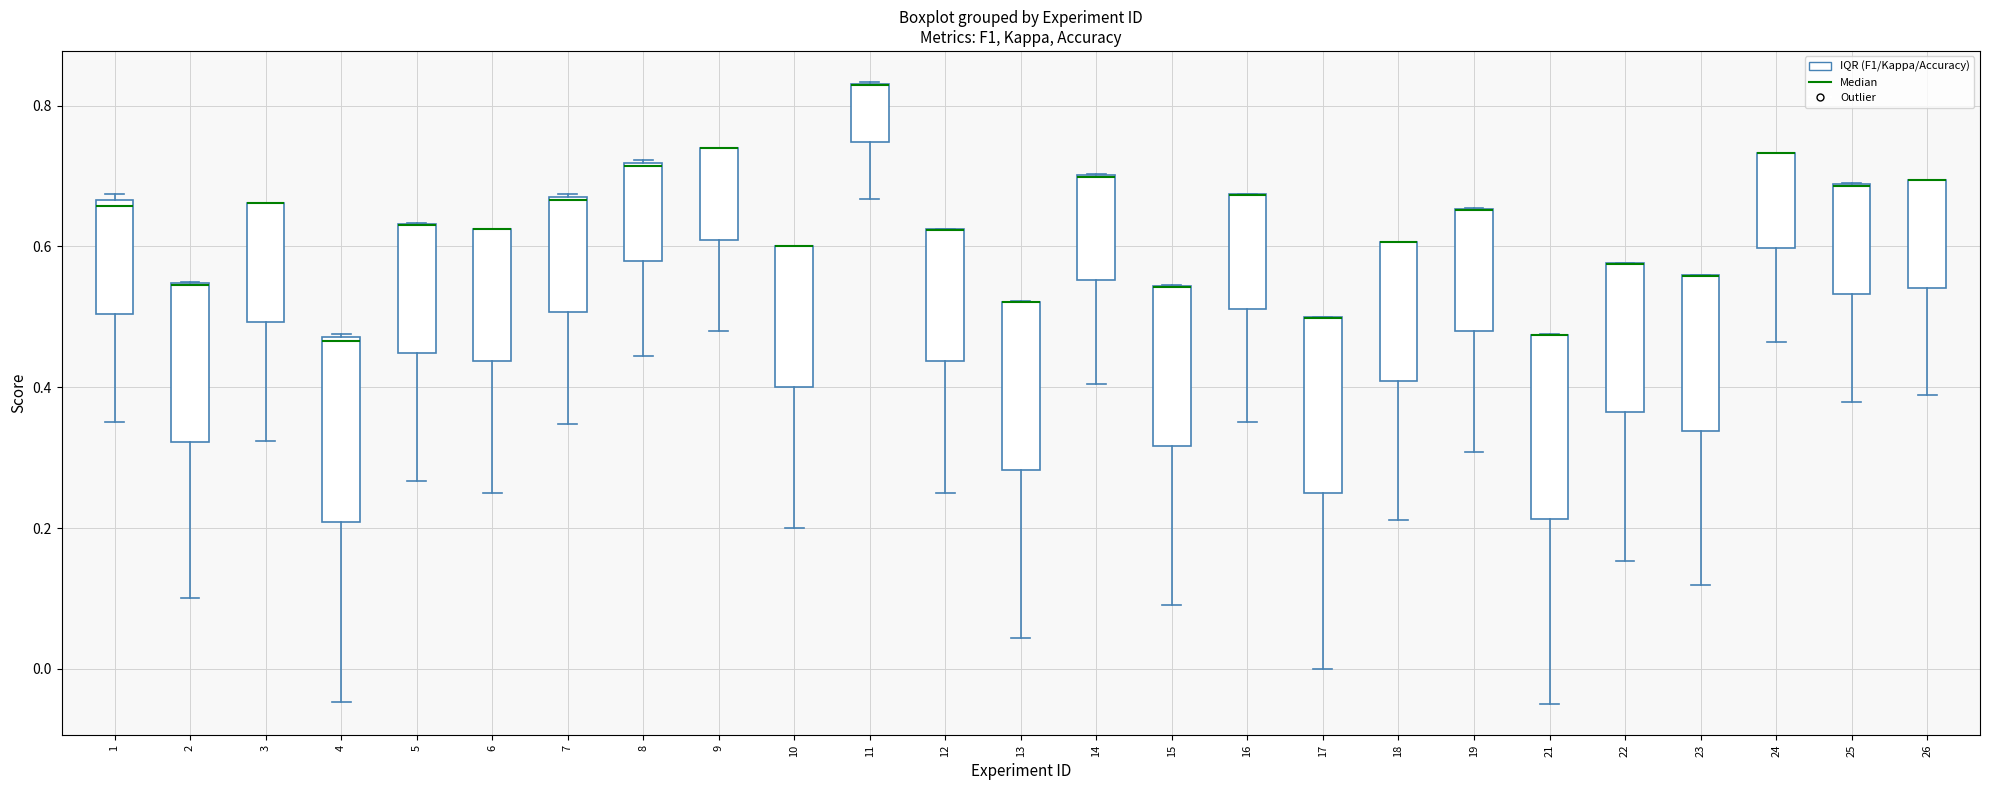

Reading left to right, read every box against the y-axis: the position of its median line, the range the box covers, and the ends of its whiskers. The values are not printed on the chart, so give them approximately, as read against the axis.

1: median 0.66 (just below the box's upper edge), box 0.50 to 0.66, whiskers 0.36 to 0.68
2: median 0.54 (drawn on the box's upper edge), box 0.32 to 0.54, whiskers 0.10 to 0.56
3: median 0.66 (drawn on the box's upper edge), box 0.50 to 0.66, whiskers 0.32 to 0.66
4: median 0.46, box 0.20 to 0.48, whiskers -0.04 to 0.48
5: median 0.62 (drawn on the box's upper edge), box 0.44 to 0.64, whiskers 0.26 to 0.64
6: median 0.62 (drawn on the box's upper edge), box 0.44 to 0.62, whiskers 0.26 to 0.62
7: median 0.66 (drawn on the box's upper edge), box 0.50 to 0.68, whiskers 0.34 to 0.68
8: median 0.72, box 0.58 to 0.72, whiskers 0.44 to 0.72
9: median 0.74 (drawn on the box's upper edge), box 0.60 to 0.74, whiskers 0.48 to 0.74
10: median 0.60 (drawn on the box's upper edge), box 0.40 to 0.60, whiskers 0.20 to 0.60
11: median 0.82 (drawn on the box's upper edge), box 0.74 to 0.84, whiskers 0.66 to 0.84
12: median 0.62 (drawn on the box's upper edge), box 0.44 to 0.62, whiskers 0.26 to 0.62
13: median 0.52 (drawn on the box's upper edge), box 0.28 to 0.52, whiskers 0.04 to 0.52
14: median 0.70 (drawn on the box's upper edge), box 0.56 to 0.70, whiskers 0.40 to 0.70
15: median 0.54 (drawn on the box's upper edge), box 0.32 to 0.54, whiskers 0.10 to 0.54
16: median 0.68 (drawn on the box's upper edge), box 0.52 to 0.68, whiskers 0.36 to 0.68
17: median 0.50 (drawn on the box's upper edge), box 0.24 to 0.50, whiskers 0.00 to 0.50
18: median 0.60 (drawn on the box's upper edge), box 0.40 to 0.60, whiskers 0.22 to 0.60
19: median 0.66 (drawn on the box's upper edge), box 0.48 to 0.66, whiskers 0.30 to 0.66
21: median 0.48 (drawn on the box's upper edge), box 0.22 to 0.48, whiskers -0.04 to 0.48
22: median 0.58 (drawn on the box's upper edge), box 0.36 to 0.58, whiskers 0.16 to 0.58
23: median 0.56 (drawn on the box's upper edge), box 0.34 to 0.56, whiskers 0.12 to 0.56
24: median 0.74 (drawn on the box's upper edge), box 0.60 to 0.74, whiskers 0.46 to 0.74
25: median 0.68 (drawn on the box's upper edge), box 0.54 to 0.68, whiskers 0.38 to 0.68
26: median 0.70 (drawn on the box's upper edge), box 0.54 to 0.70, whiskers 0.38 to 0.70